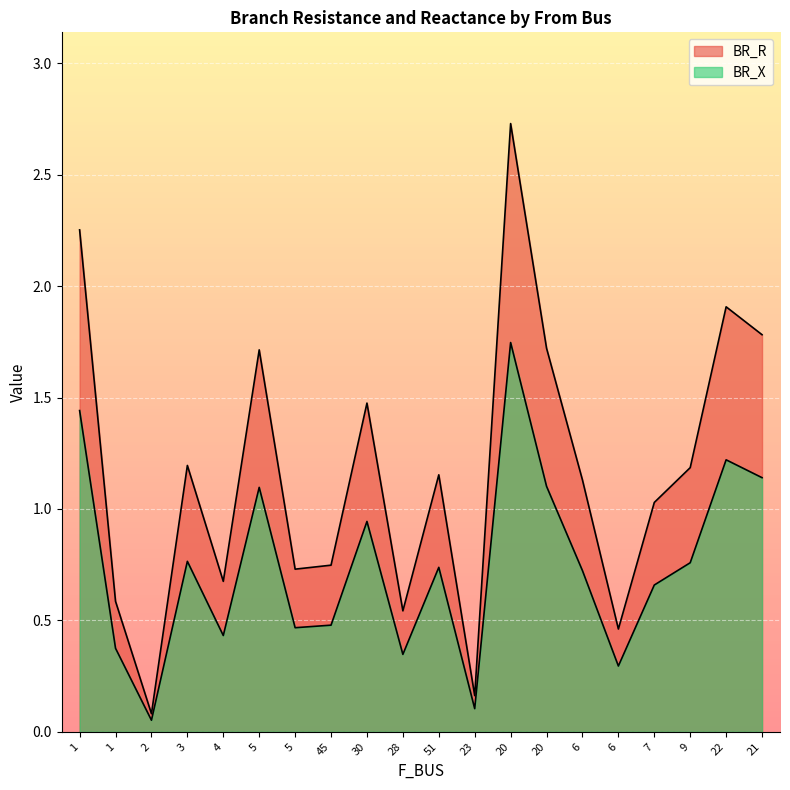

Rank the categories by BR_R value from lowest to highest.

2, 23, 6, 28, 1, 4, 5, 45, 7, 6, 51, 9, 3, 30, 5, 20, 21, 22, 1, 20